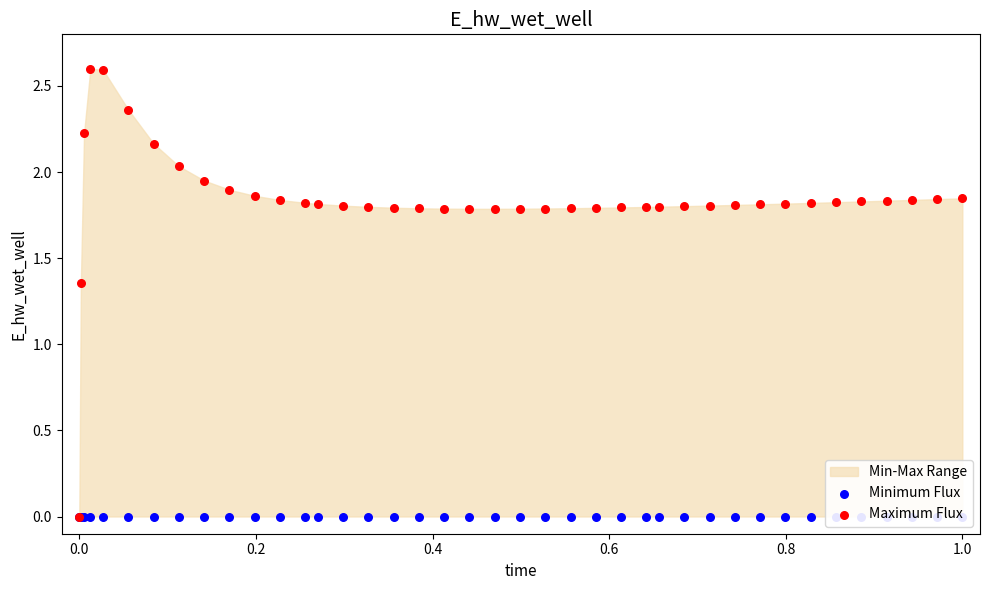

Which series has the largest total across all categories?

Maximum Flux